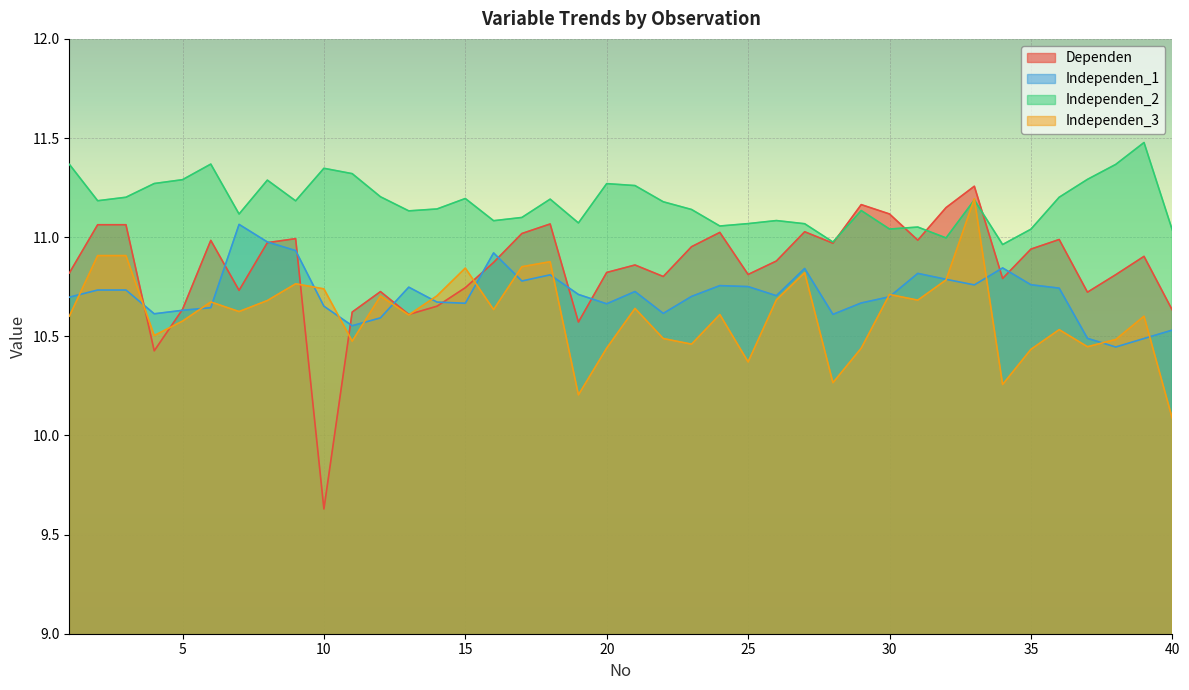

Which series has the largest range (max minus min)?

Dependen